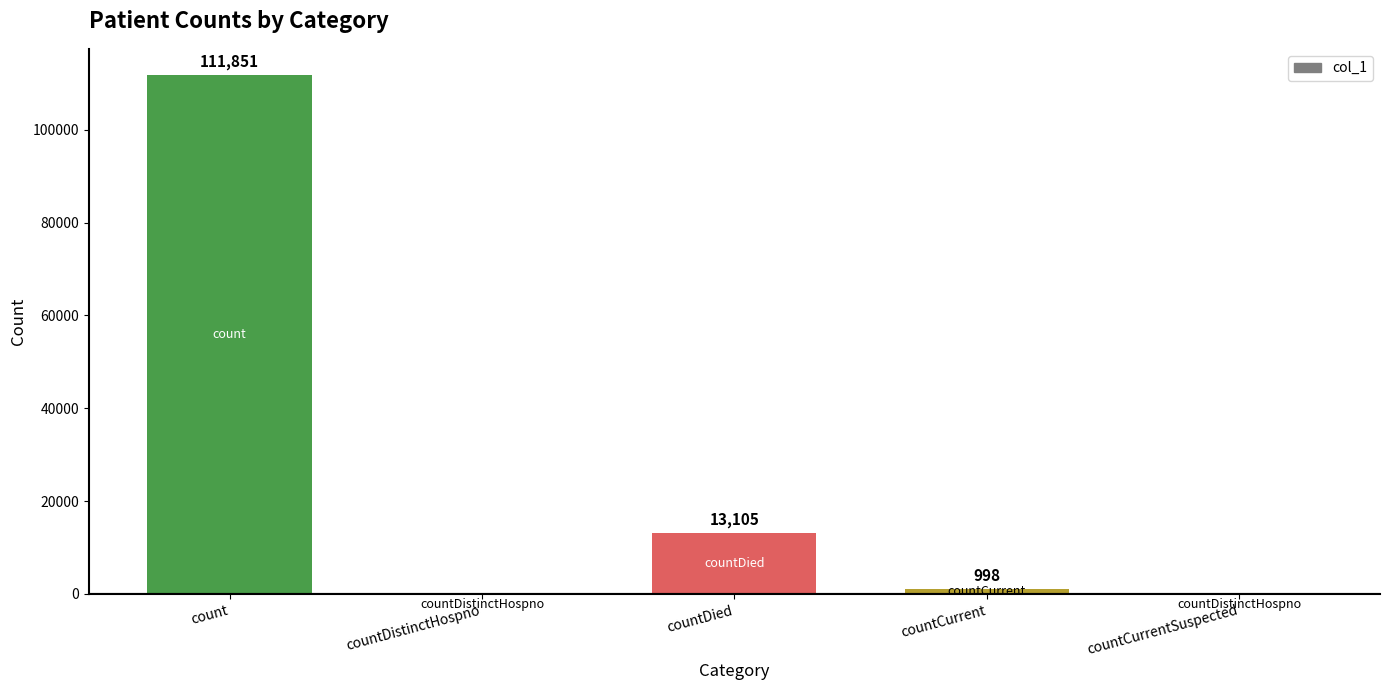

What is the sum of the values at count and countCurrent?

112849